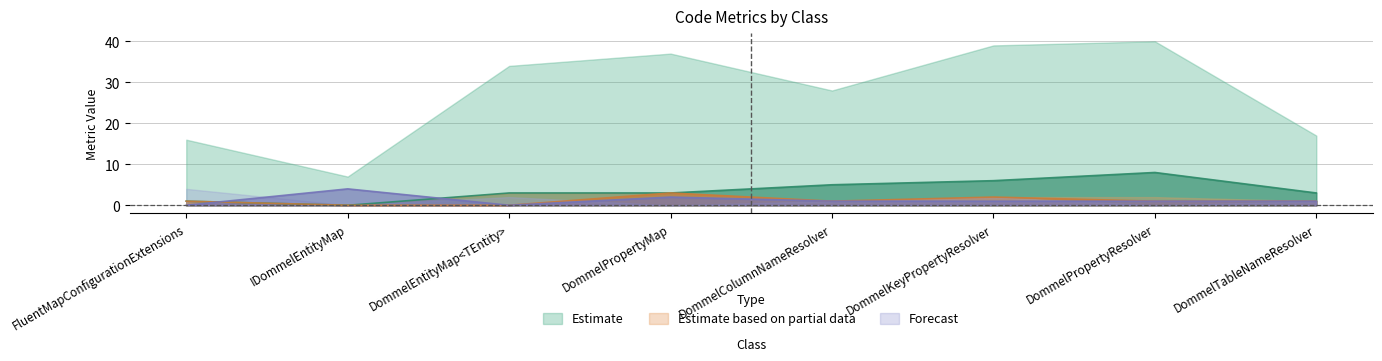

Reading left to right, extract all data points from this chart.

WMC: FluentMapConfigurationExtensions=1	IDommelEntityMap=0	DommelEntityMap<TEntity>=3	DommelPropertyMap=3	DommelColumnNameResolver=5	DommelKeyPropertyResolver=6	DommelPropertyResolver=8	DommelTableNameResolver=3
NOPM: FluentMapConfigurationExtensions=1	IDommelEntityMap=0	DommelEntityMap<TEntity>=0	DommelPropertyMap=3	DommelColumnNameResolver=1	DommelKeyPropertyResolver=2	DommelPropertyResolver=1	DommelTableNameResolver=1
Fan-In: FluentMapConfigurationExtensions=0	IDommelEntityMap=4	DommelEntityMap<TEntity>=0	DommelPropertyMap=2	DommelColumnNameResolver=1	DommelKeyPropertyResolver=1	DommelPropertyResolver=1	DommelTableNameResolver=1